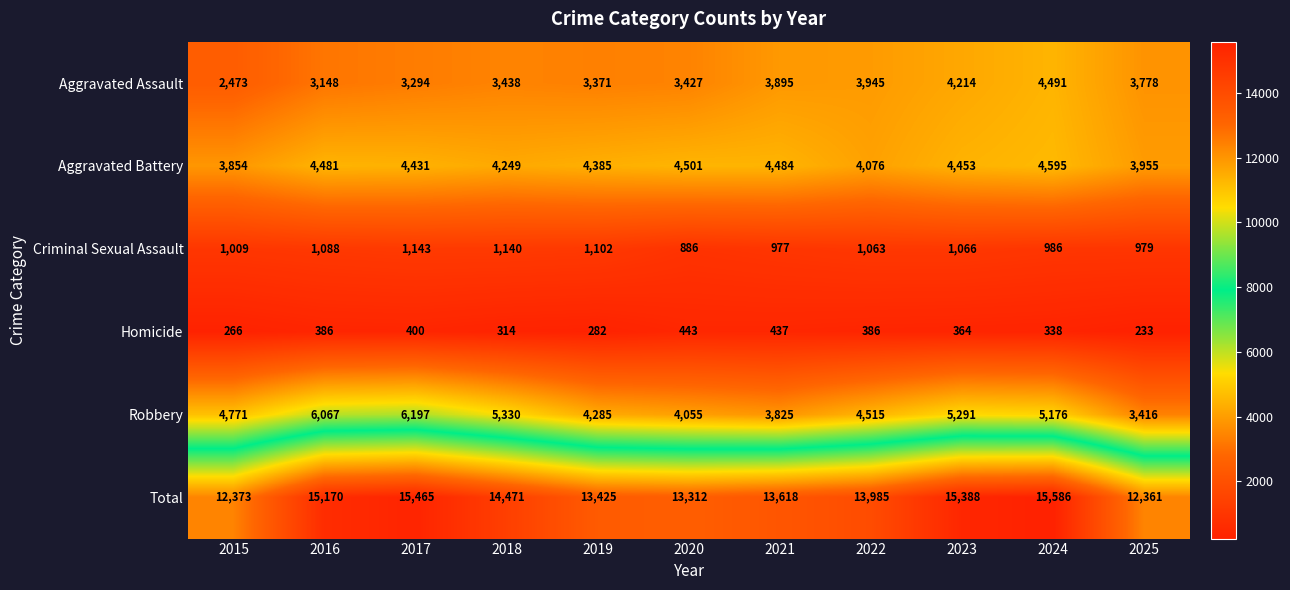

What is the approximate value of Homicide at 2022?

386